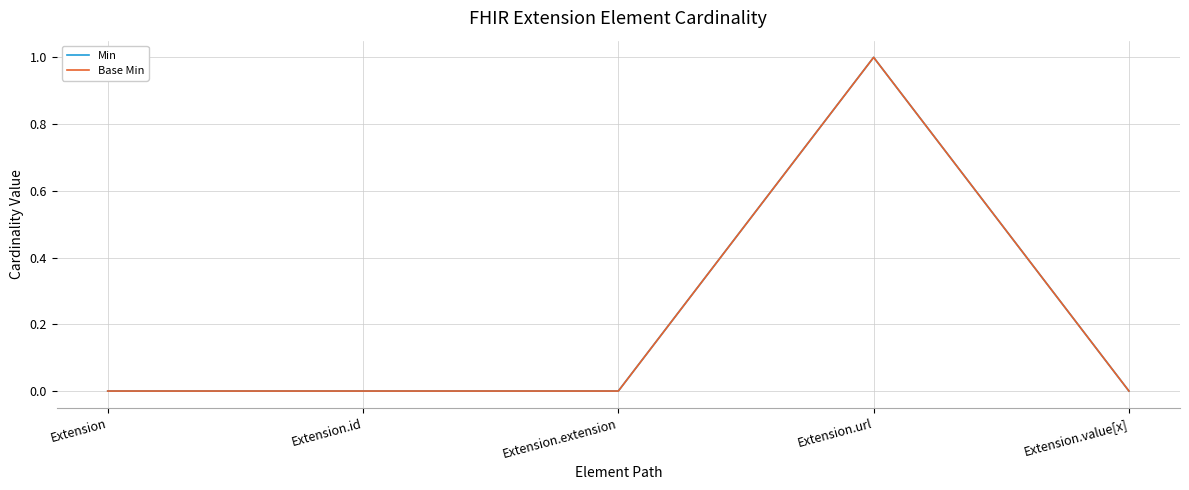

True or false: Base Min has more than 1 interior local peaks.

False